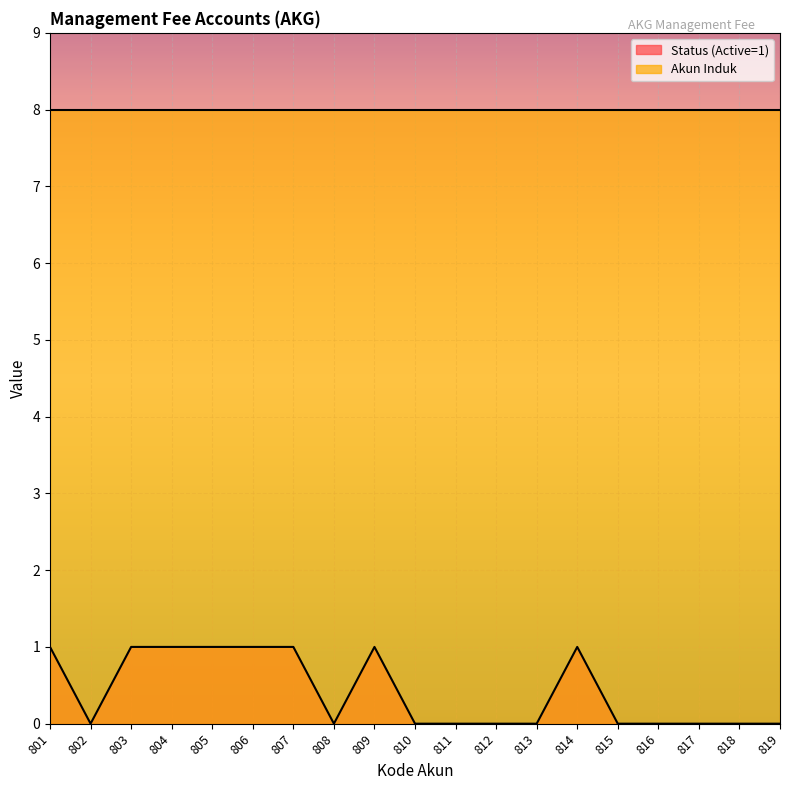

What is the sum of the values at 805 and 804?

2